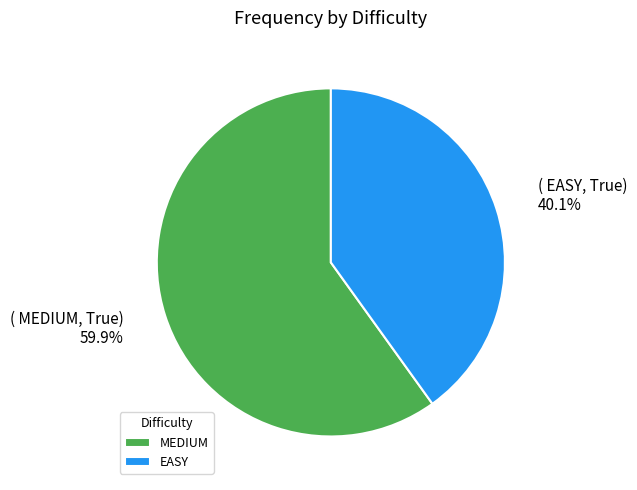

To the nearest percent, what percentage of the pie is EASY?

40%